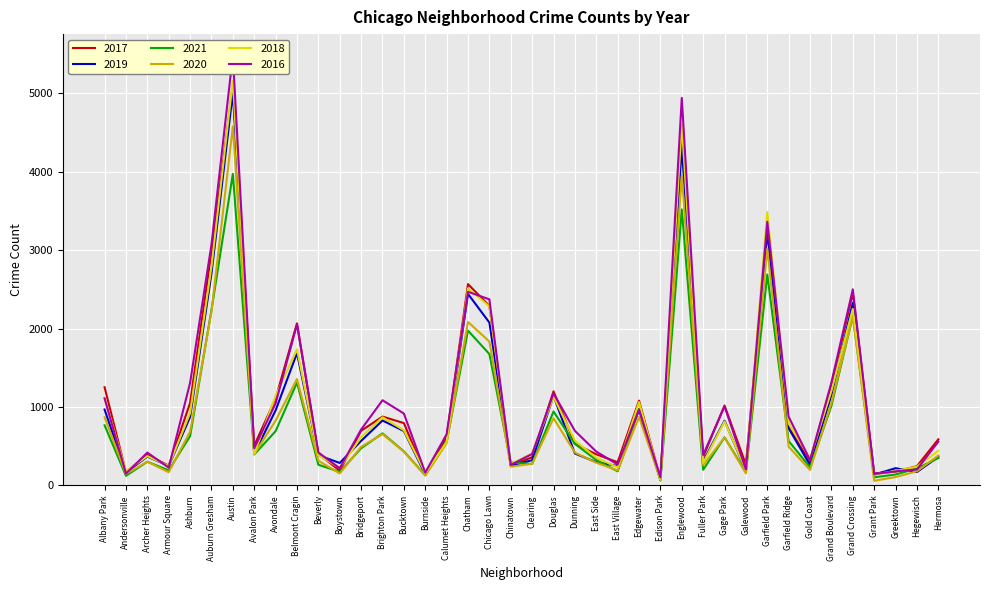

Is the value of 2019 at Archer Heights greater than the value of 2021 at Edgewater?

No